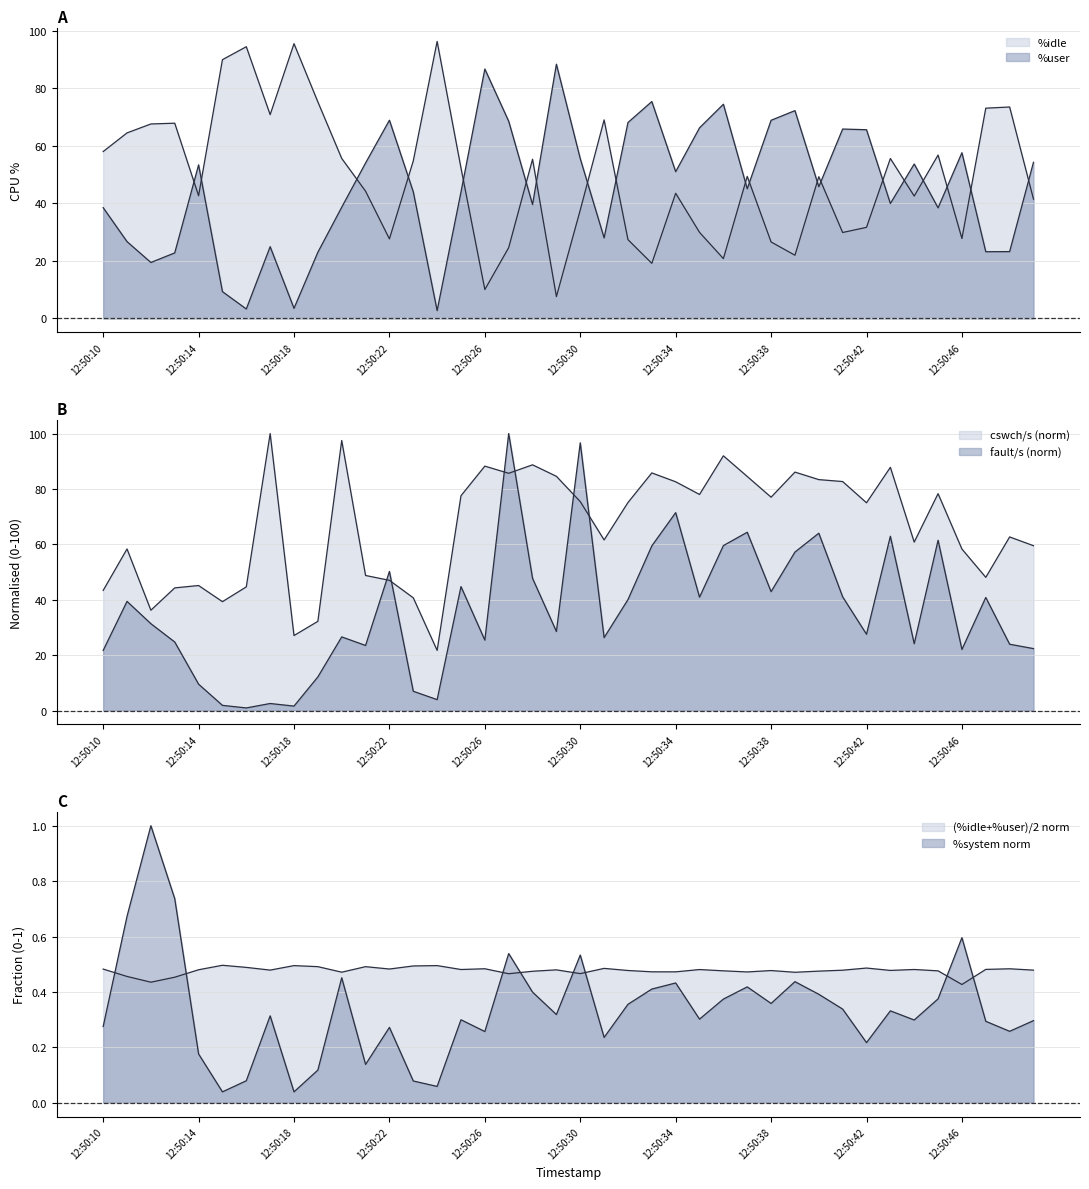

Which has a higher value, 12:50:42 or 12:50:31?

12:50:31